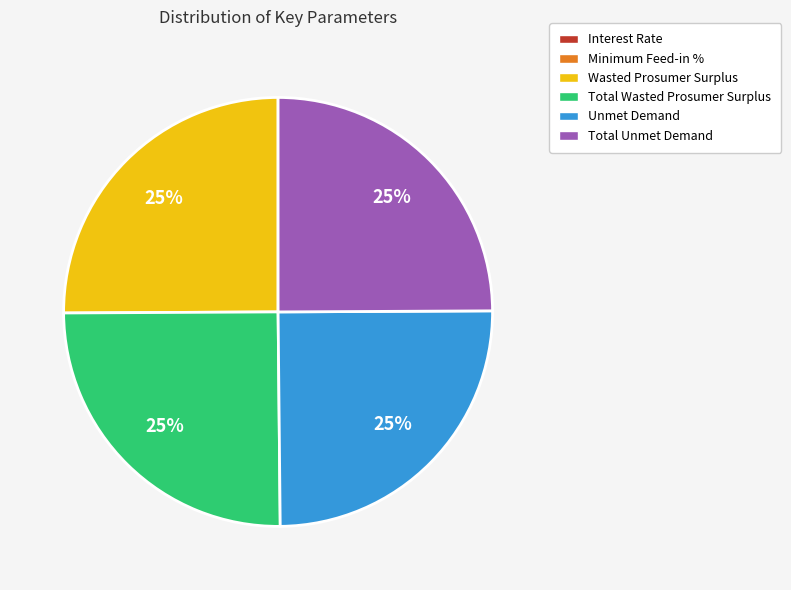

Does Unmet Demand represent more than half of the total?

No